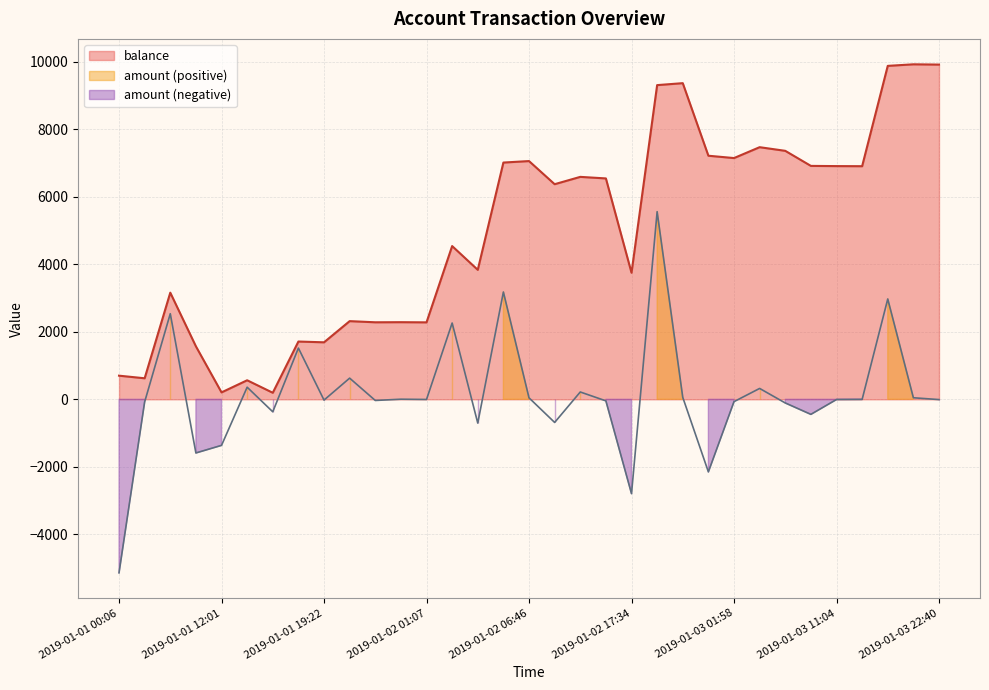

At how many categories does at least one series exceed -554?

33